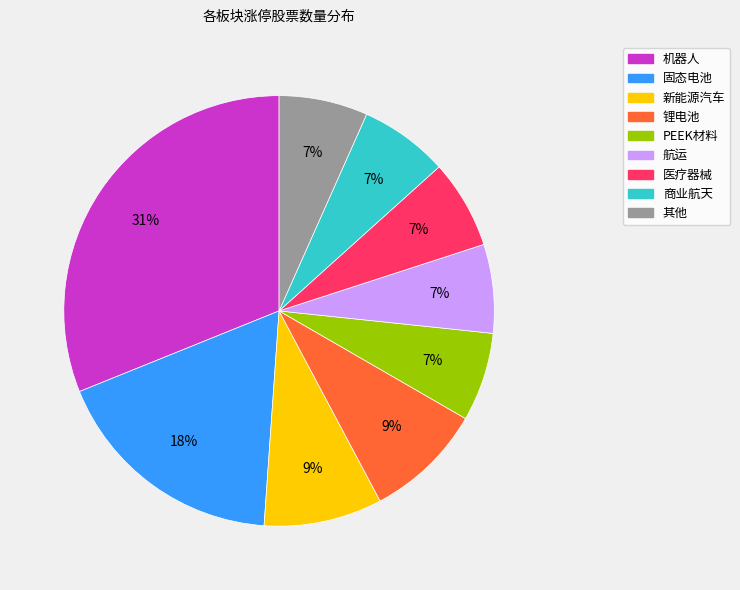

To the nearest percent, what is the difference between the 航运 and 固态电池 slice percentages?

11%